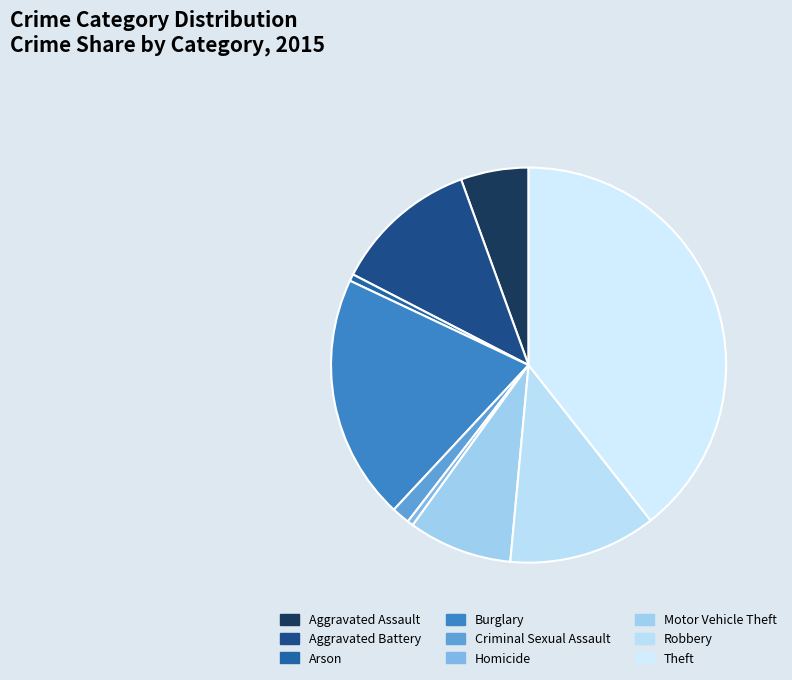

How many segments does this pie chart have?

9